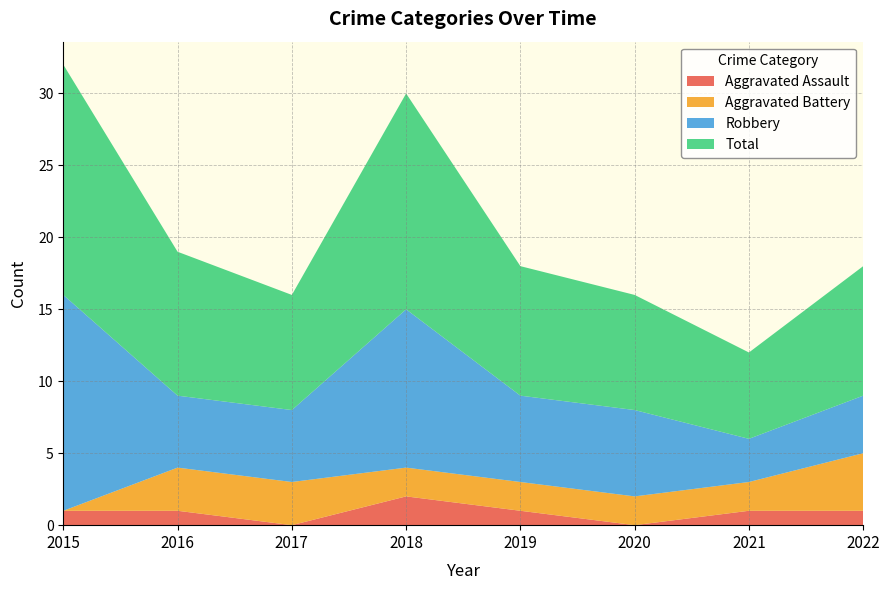

Reading left to right, extract all data points from this chart.

Aggravated Assault: 2015=1	2016=1	2017=0	2018=2	2019=1	2020=0	2021=1	2022=1
Aggravated Battery: 2015=0	2016=3	2017=3	2018=2	2019=2	2020=2	2021=2	2022=4
Robbery: 2015=15	2016=5	2017=5	2018=11	2019=6	2020=6	2021=3	2022=4
Total: 2015=16	2016=10	2017=8	2018=15	2019=9	2020=8	2021=6	2022=9